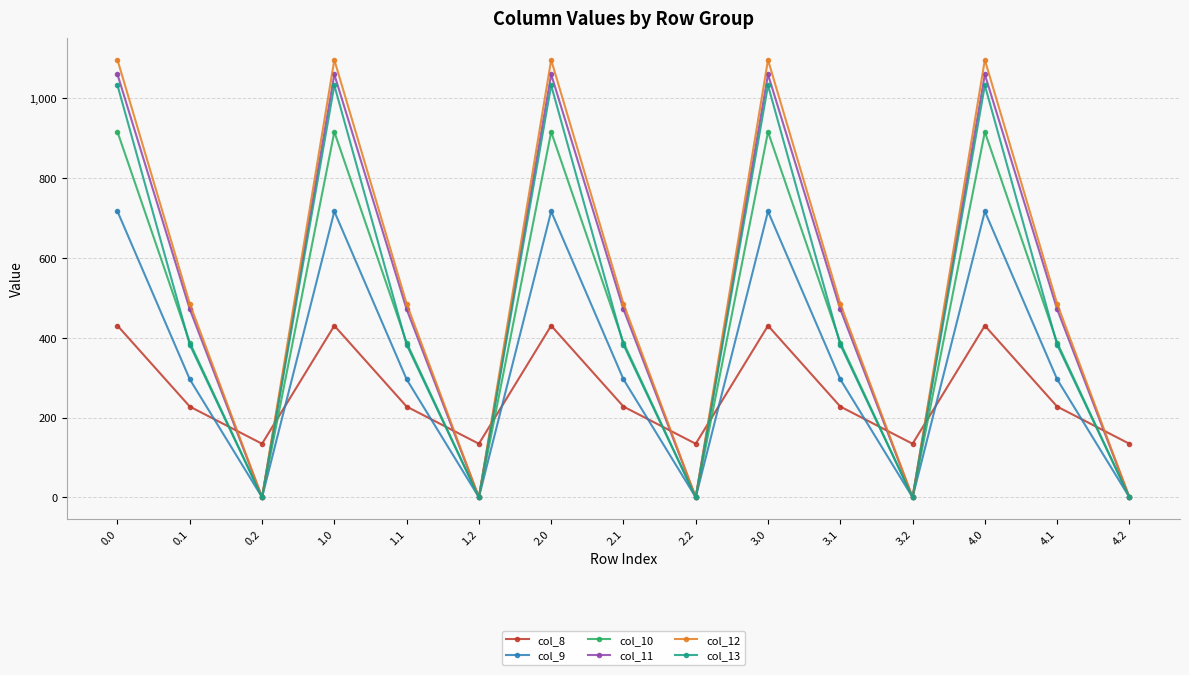

Reading left to right, transcribe all the data shown in this chart.

col_8: 0.0=430.3	0.1=227.5	0.2=134.2	1.0=430.3	1.1=227.5	1.2=134.2	2.0=430.3	2.1=227.5	2.2=134.2	3.0=430.3	3.1=227.5	3.2=134.2	4.0=430.3	4.1=227.5	4.2=134.2
col_9: 0.0=716.9	0.1=295.9	0.2=0.0	1.0=716.9	1.1=295.9	1.2=0.0	2.0=716.9	2.1=295.9	2.2=0.0	3.0=716.9	3.1=295.9	3.2=0.0	4.0=716.9	4.1=295.9	4.2=0.0
col_10: 0.0=916.2	0.1=388.1	0.2=0.0	1.0=916.2	1.1=388.1	1.2=0.0	2.0=916.2	2.1=388.1	2.2=0.0	3.0=916.2	3.1=388.1	3.2=0.0	4.0=916.2	4.1=388.1	4.2=0.0
col_11: 0.0=1060.3	0.1=471.7	0.2=0.0	1.0=1060.3	1.1=471.7	1.2=0.0	2.0=1060.3	2.1=471.7	2.2=0.0	3.0=1060.3	3.1=471.7	3.2=0.0	4.0=1060.3	4.1=471.7	4.2=0.0
col_12: 0.0=1096.7	0.1=485.4	0.2=0.0	1.0=1096.7	1.1=485.4	1.2=0.0	2.0=1096.7	2.1=485.4	2.2=0.0	3.0=1096.7	3.1=485.4	3.2=0.0	4.0=1096.7	4.1=485.4	4.2=0.0
col_13: 0.0=1032.9	0.1=382.7	0.2=0.0	1.0=1032.9	1.1=382.7	1.2=0.0	2.0=1032.9	2.1=382.7	2.2=0.0	3.0=1032.9	3.1=382.7	3.2=0.0	4.0=1032.9	4.1=382.7	4.2=0.0